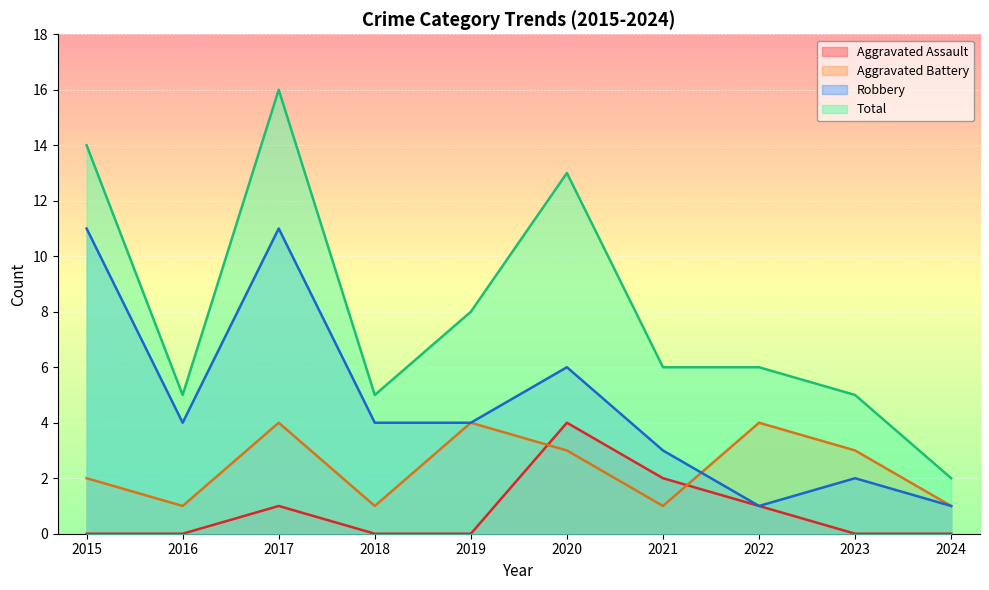

What is the value of the Robbery point at the 1st from the left?

11